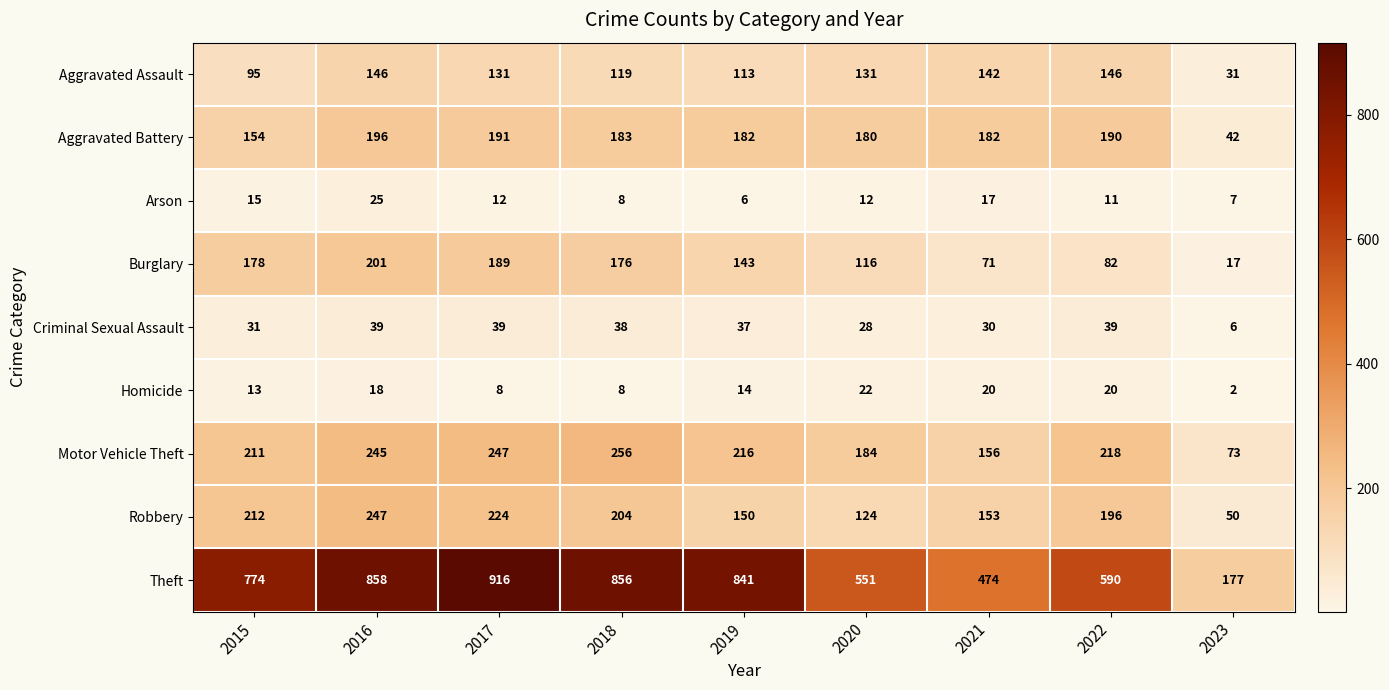

What is the sum of all Theft values?

6037